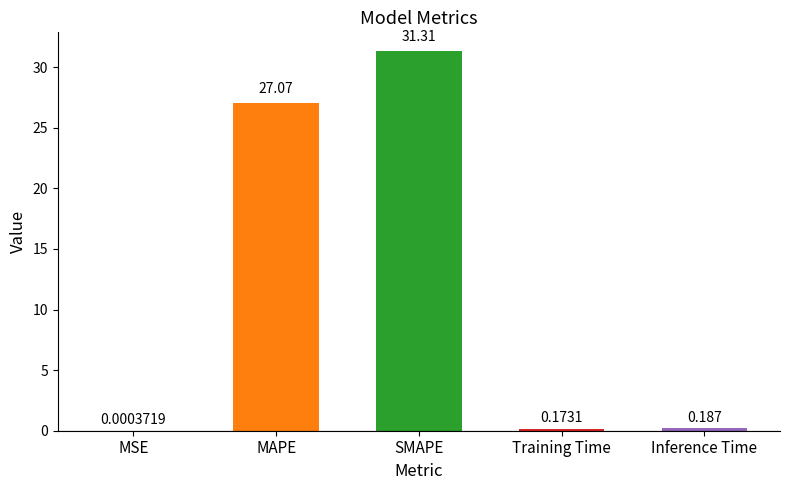

What is the sum of all values?

58.7